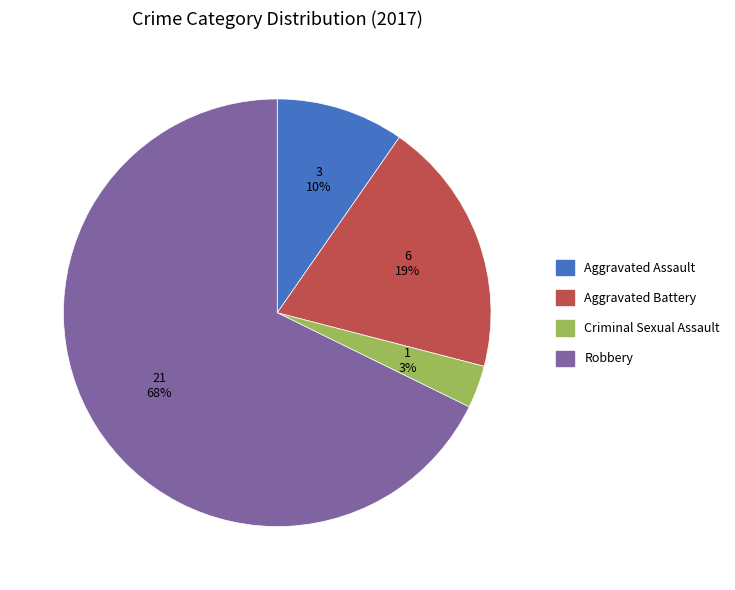

What percentage is the Criminal Sexual Assault slice, to the nearest percent?

3%